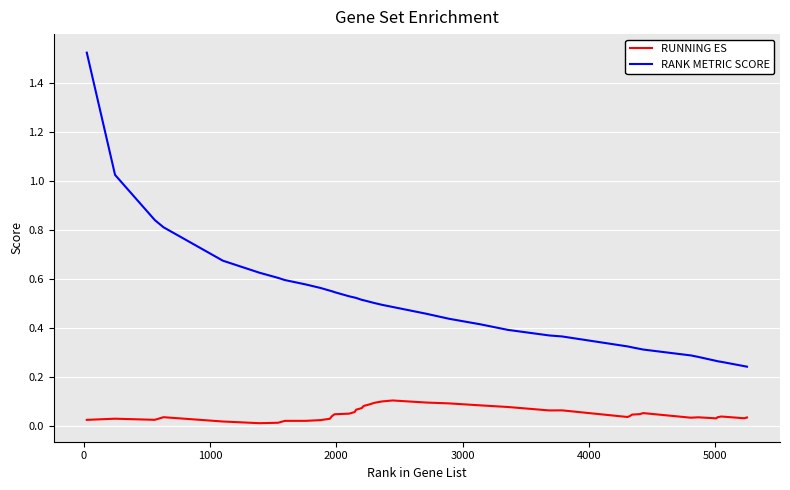

Rank the series by their average value, from highest to lowest.

RANK METRIC SCORE, RUNNING ES